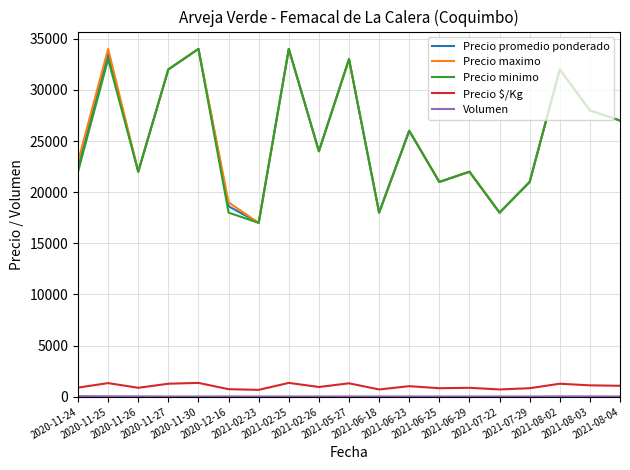

What is the spread (max minus min) of values at 2020-11-27?

31965